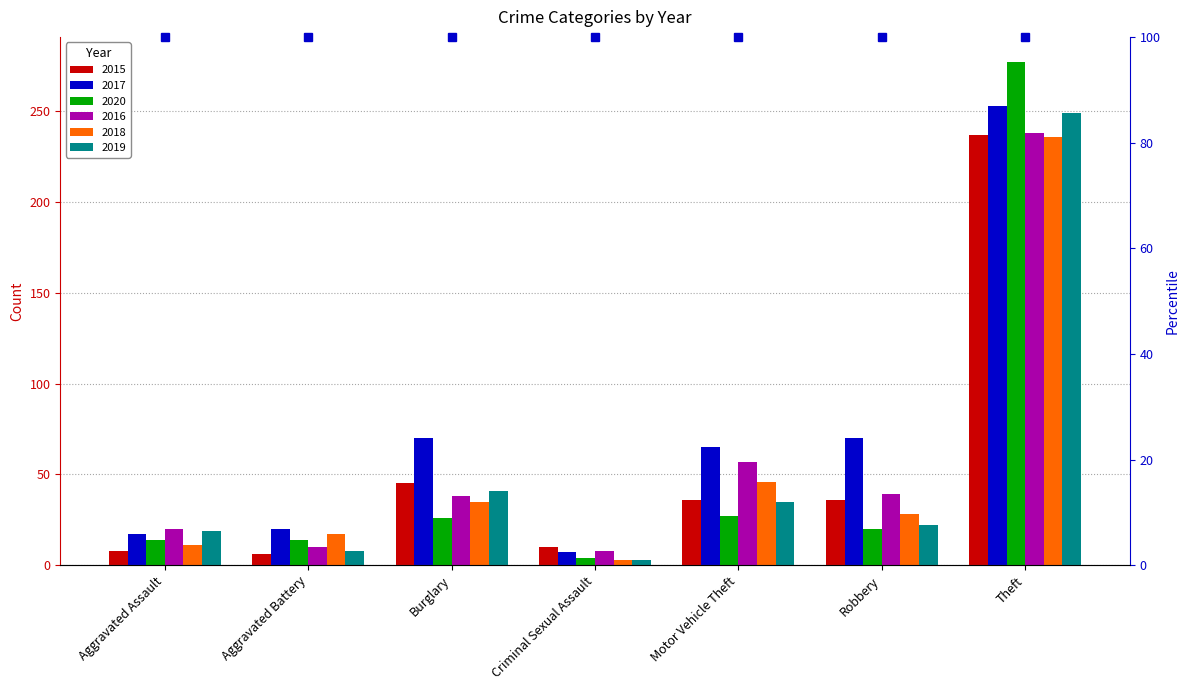

What is the sum of the 2015 values at Theft and Robbery?

273